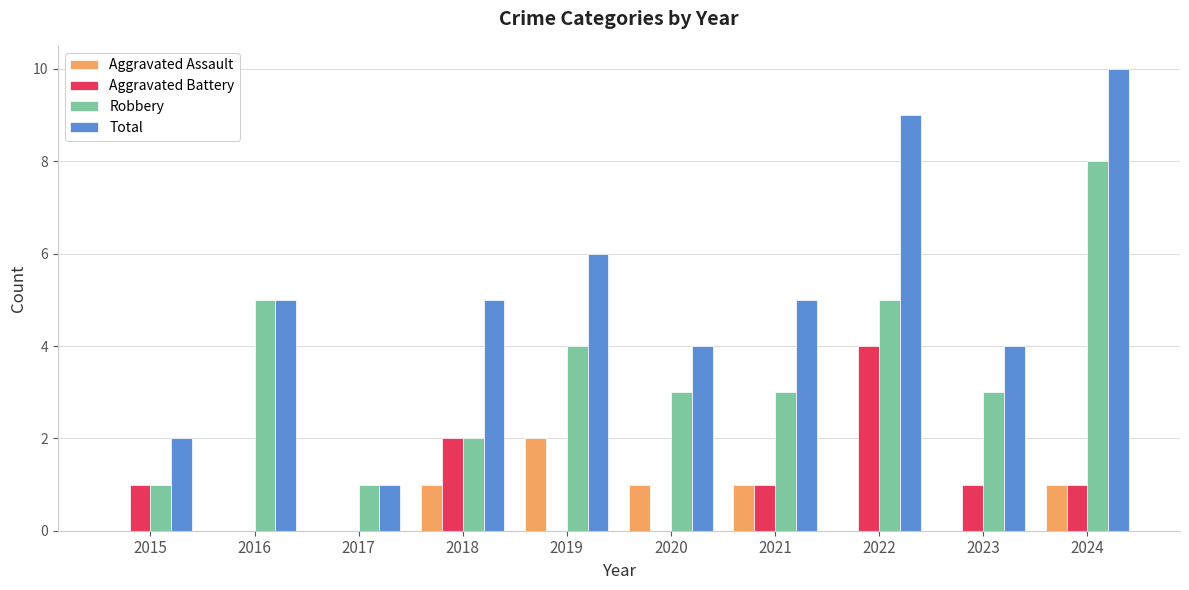

Is the value of Robbery at 2019 greater than the value of Total at 2019?

No